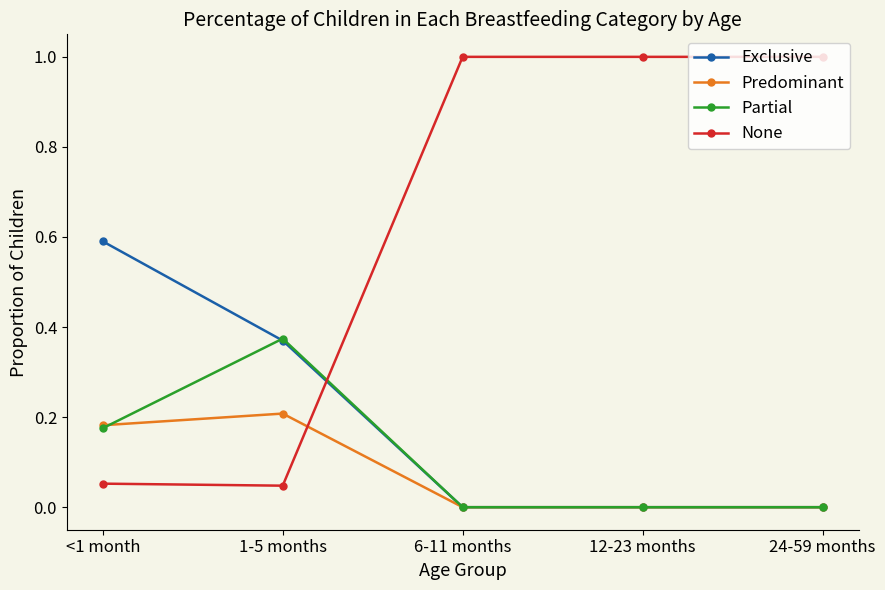

Between 1-5 months and 6-11 months, which series saw the biggest shift?

None